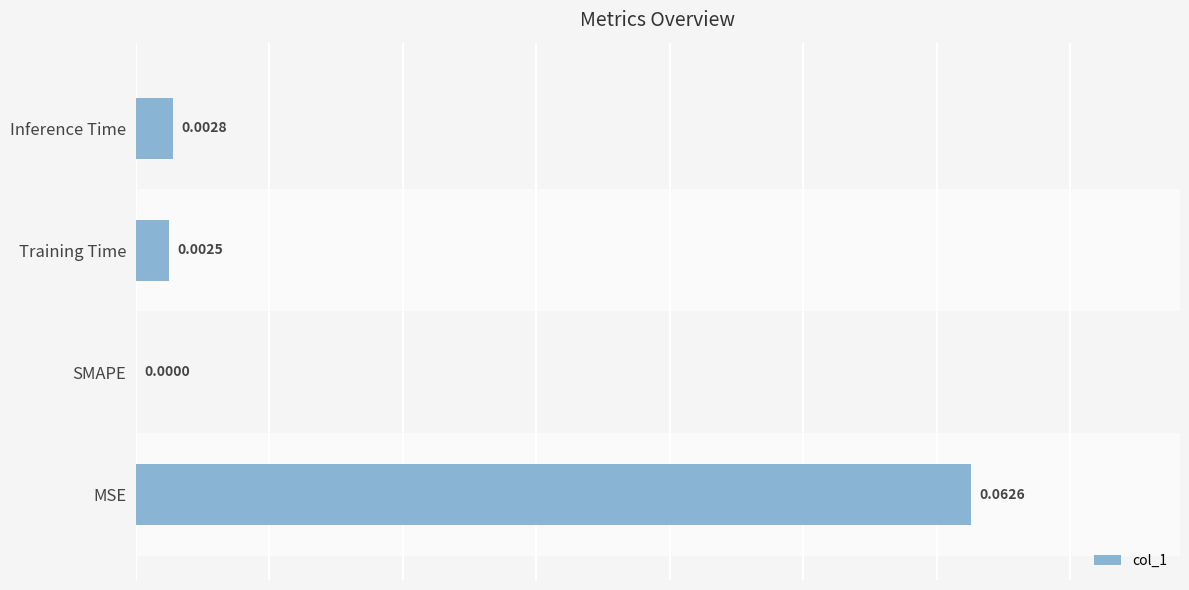

Where is the data nearest to the value 0?

SMAPE